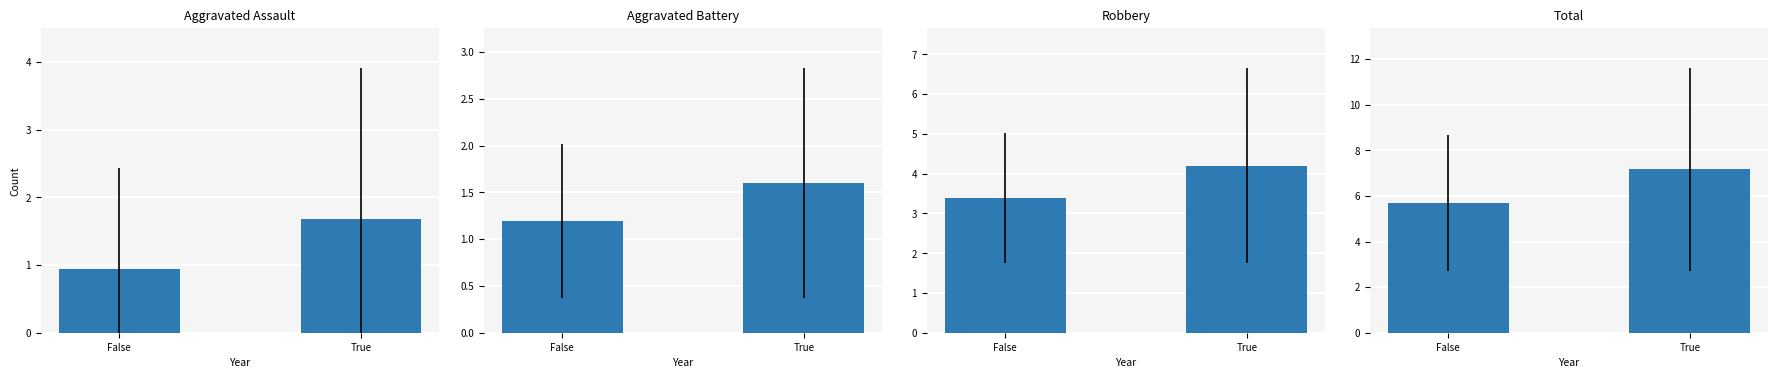

What is the total value across all series at True?

14.7